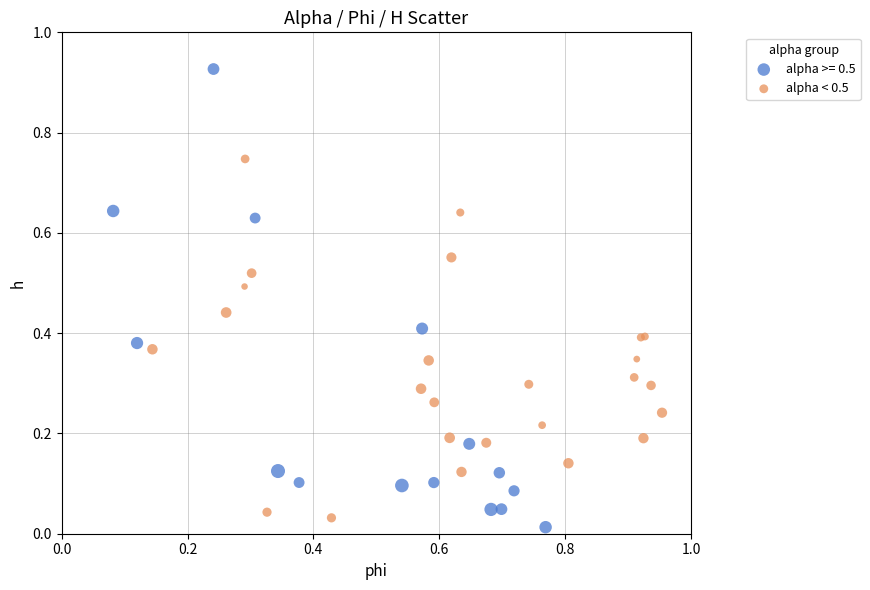

Which series has the largest Y range (max minus min)?

alpha >= 0.5